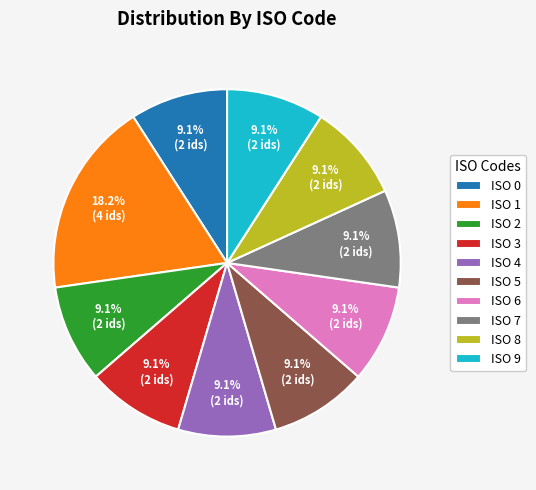

What is the largest slice in the pie chart?

ISO 1